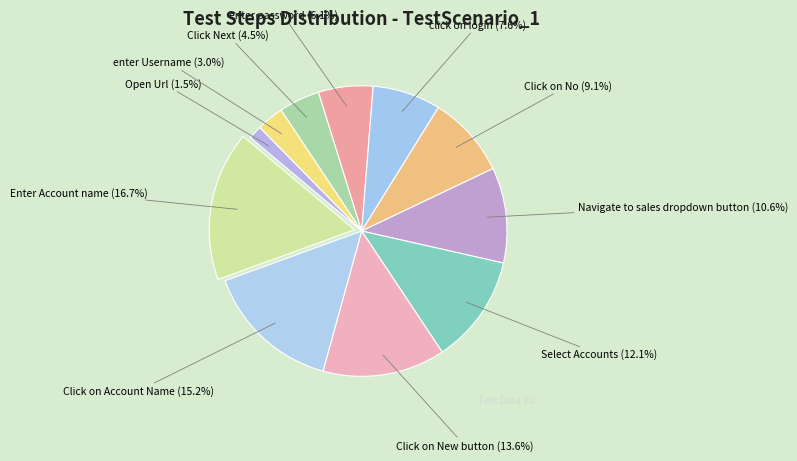

How many slices are in this pie chart?

11